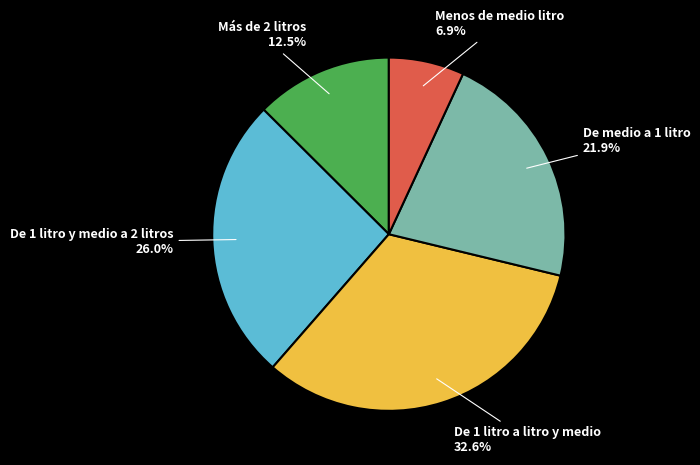

The De 1 litro a litro y medio slice represents 27% of the pie. True or false?

False